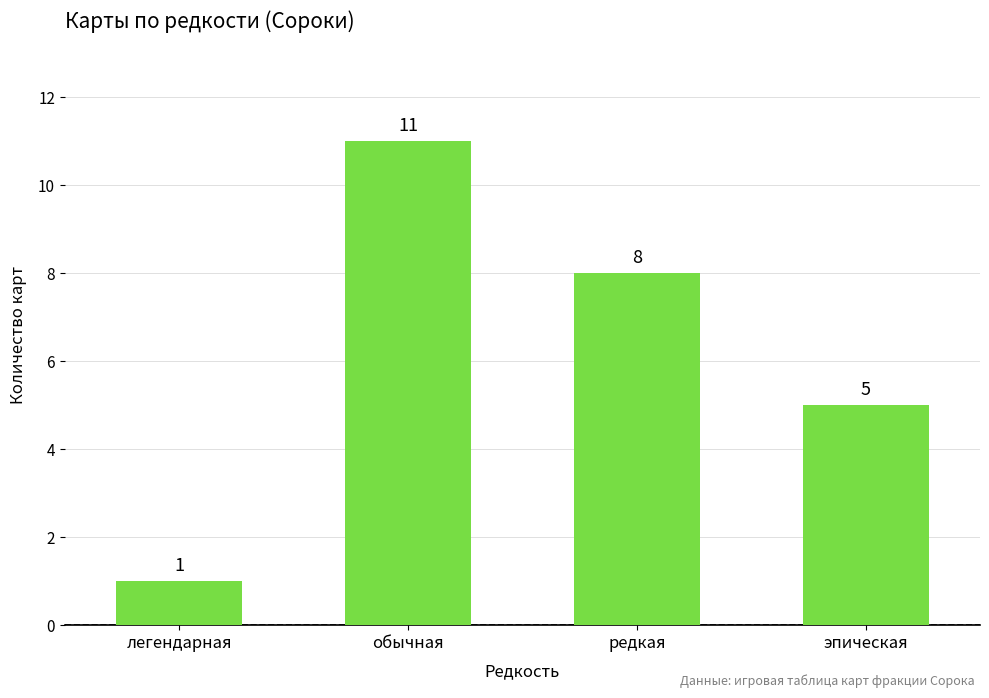

Reading left to right, what are all the values shown in this chart?

1	11	8	5